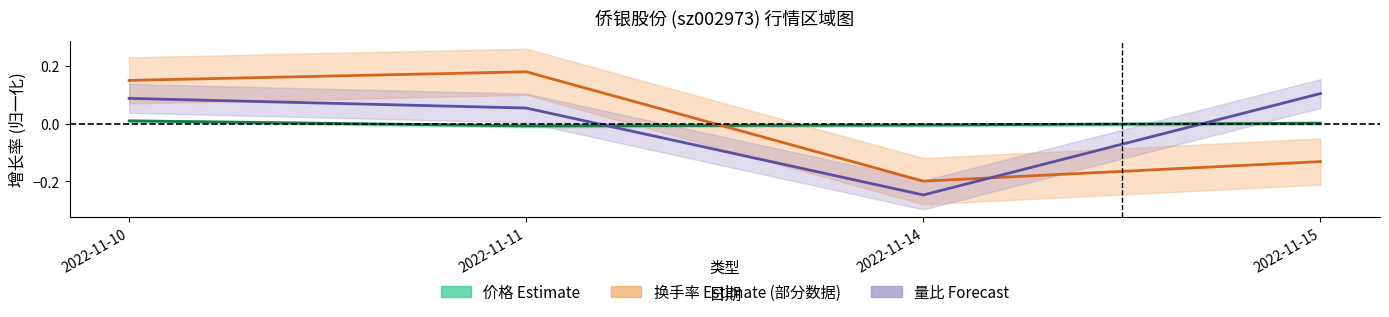

Which series has the largest range (max minus min)?

换手率